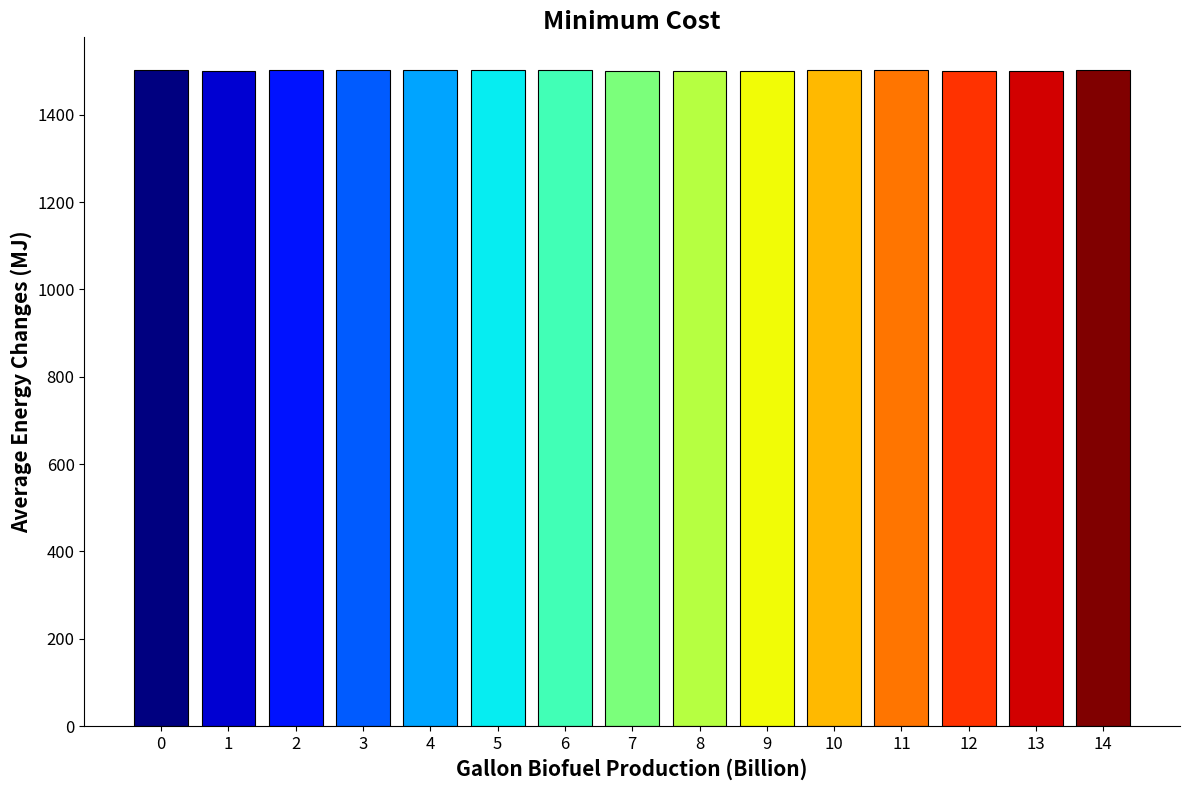

What is the sum of the values at 10 and 6?

3004